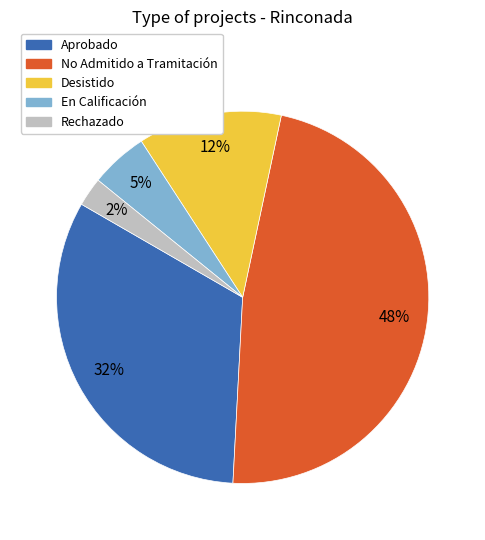

Does any single category account for the majority?

No